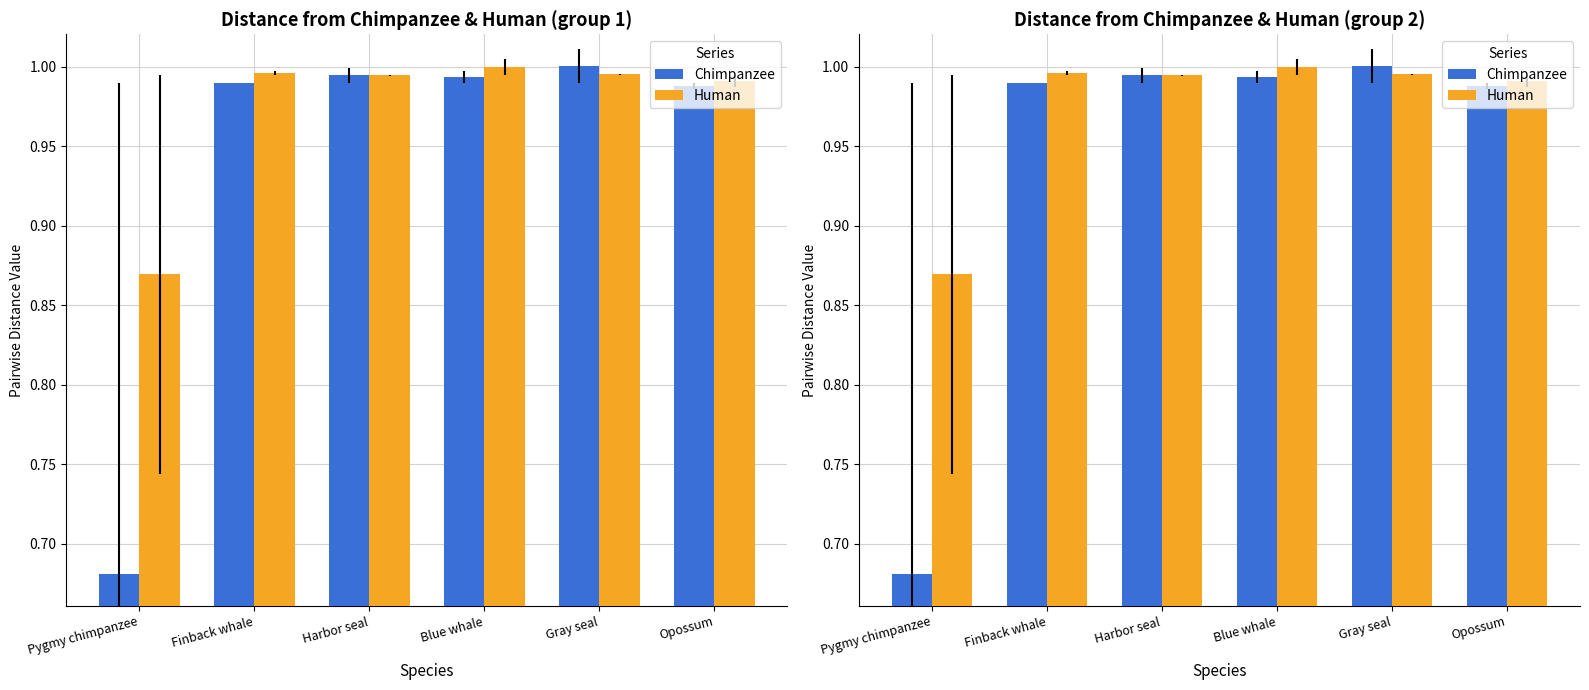

Is the value of Human at Gray seal greater than the value of Chimpanzee at Pygmy chimpanzee?

Yes